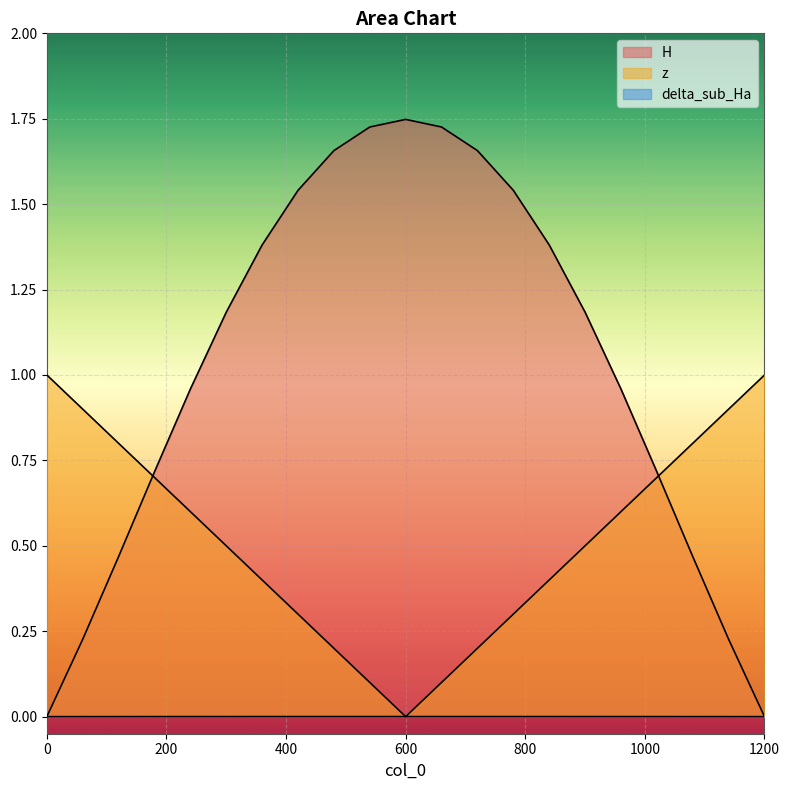

Reading left to right, transcribe all the data shown in this chart.

H: 0.0	0.0	0.0	0.0	0.0	0.0	0.0	0.0	0.0	0.0	0.0	0.0	0.0	0.0	0.0	0.0	0.0	0.0	0.0	0.0	0.0
z: 1.0	0.9	0.8	0.7	0.6	0.5	0.4	0.3	0.2	0.1	0.0	0.1	0.2	0.3	0.4	0.5	0.6	0.7	0.8	0.9	1.0
delta_sub_Ha: 0.0	0.2	0.5	0.7	1.0	1.2	1.4	1.5	1.7	1.7	1.7	1.7	1.7	1.5	1.4	1.2	1.0	0.7	0.5	0.2	0.0